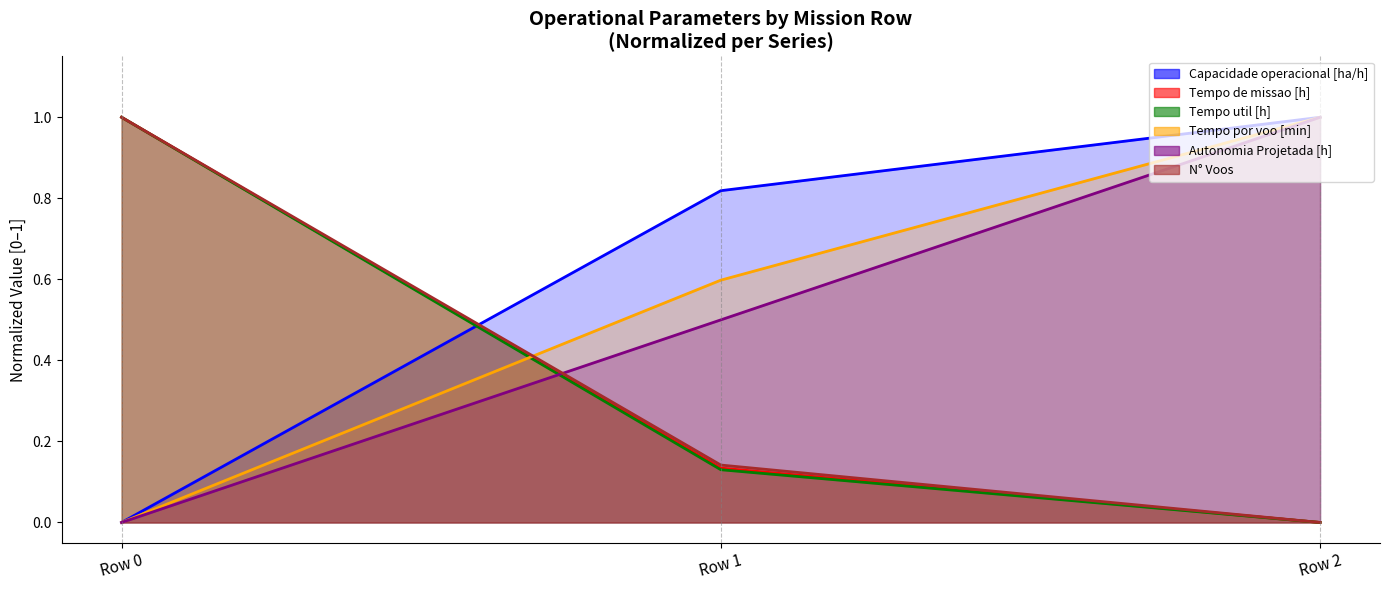

At which label is Tempo util [h] closest to 0?

Row 2